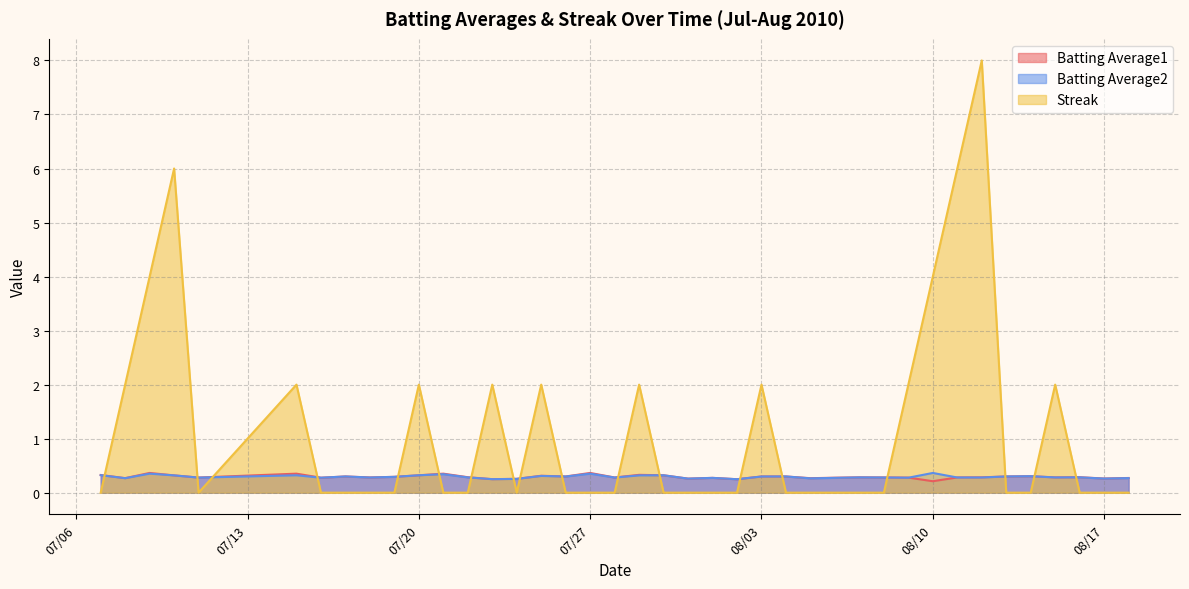

What is the sum of the Batting Average1 values at 2010-07-30 and 2010-07-31?

0.6